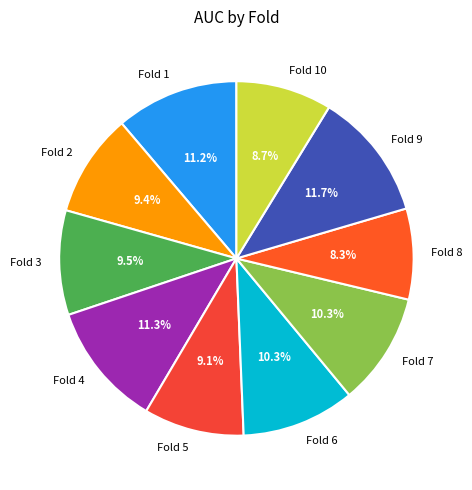

Combined, do Fold 1 and Fold 10 account for over 50%?

No